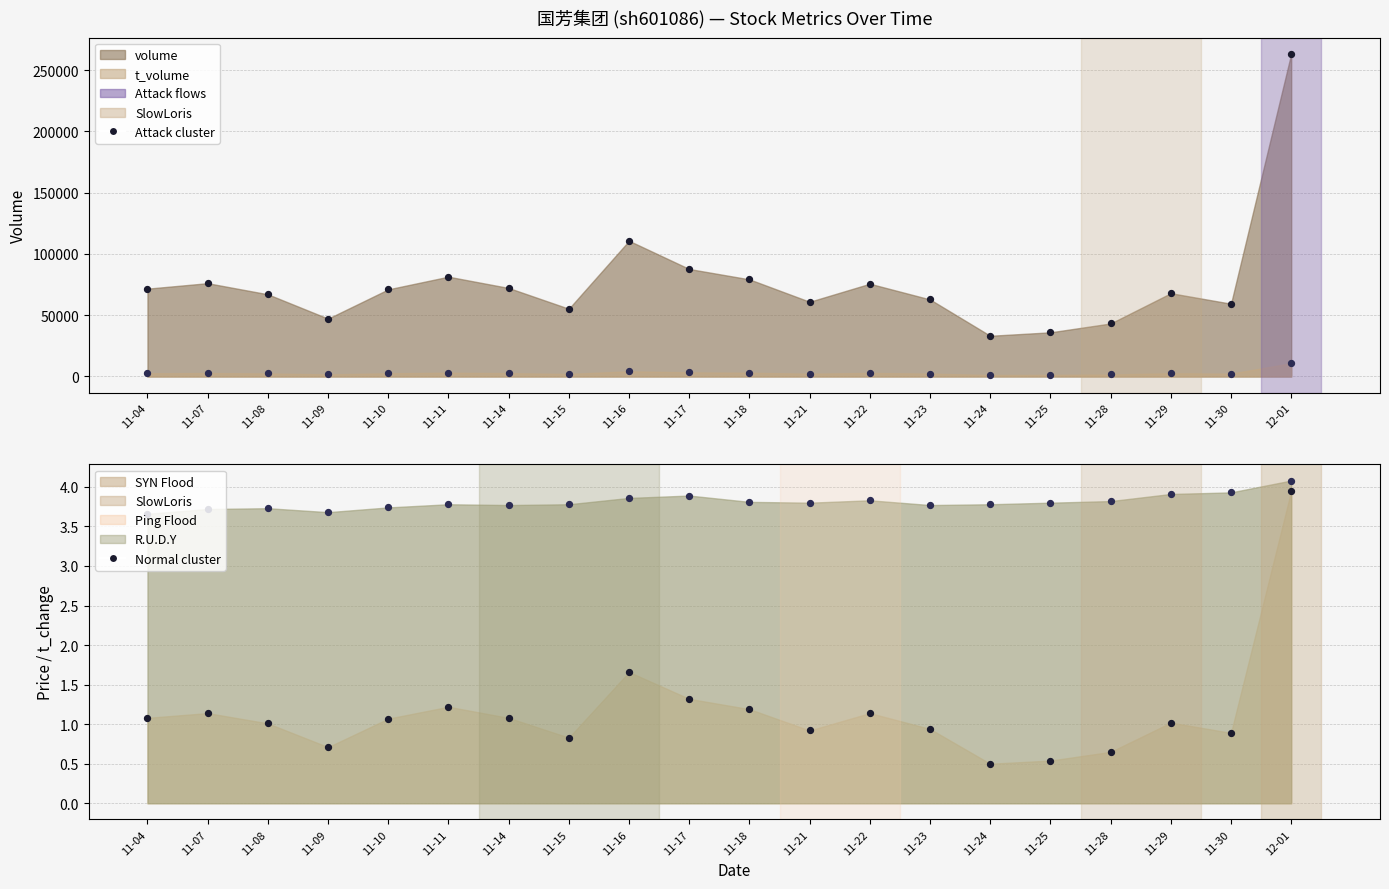

What is the total value across all series at 11-18?

82297.0